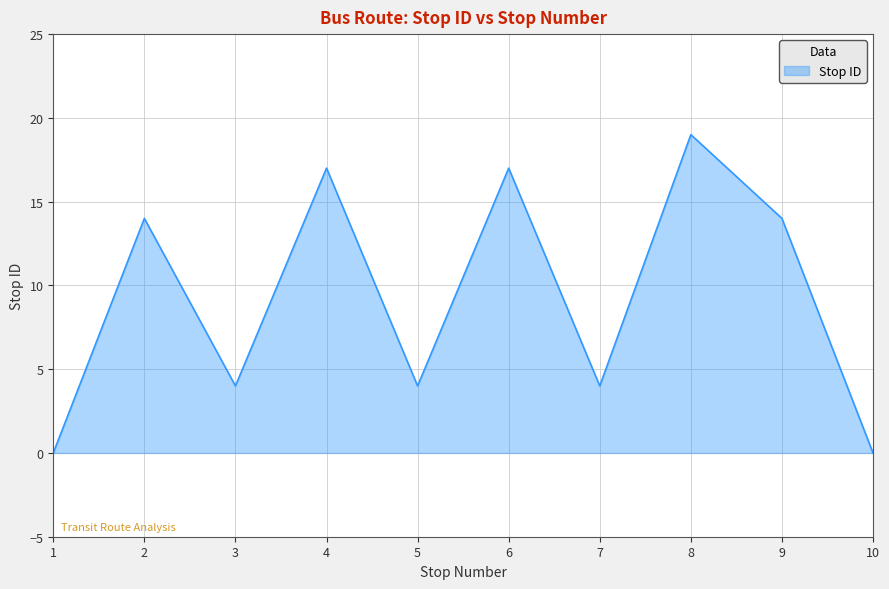

Count the values in the range 4 to 17.

7